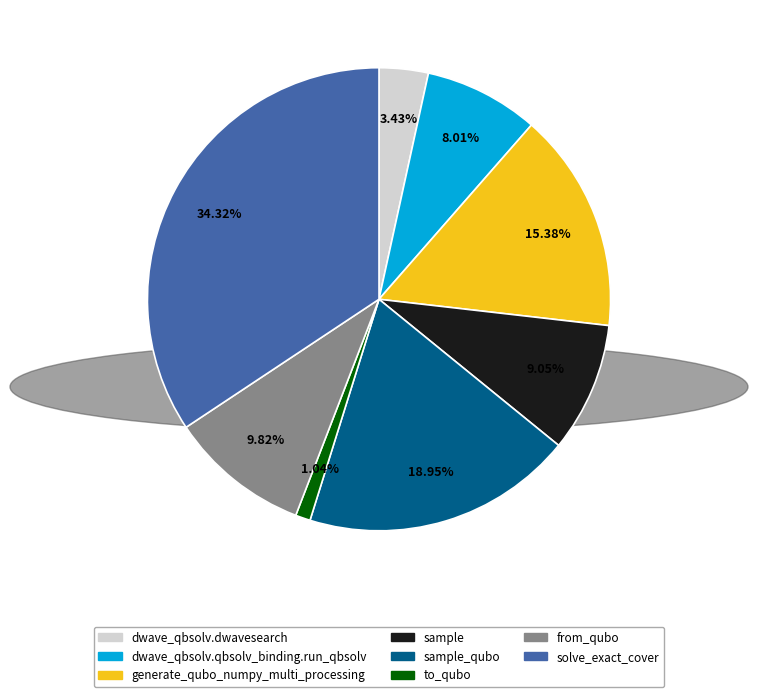

How many slices are in this pie chart?

8